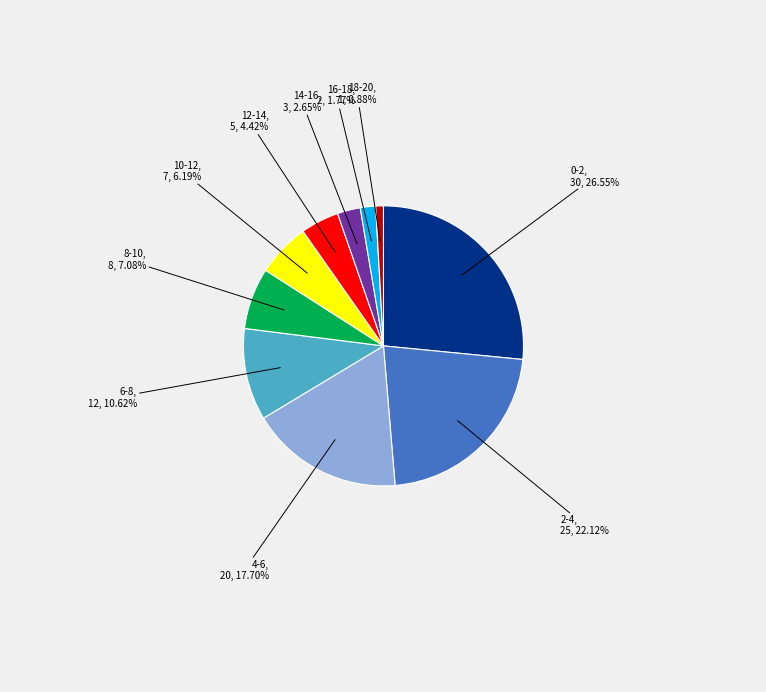

What is the ratio of the value at 18-20 to the value at 14-16?

0.3